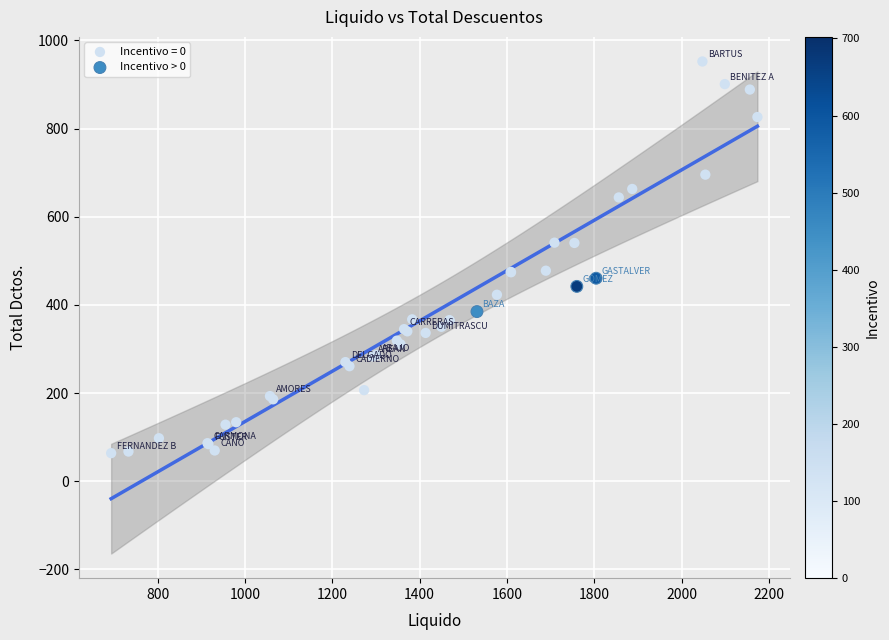

Which series reaches the minimum Y coordinate?

Incentivo = 0